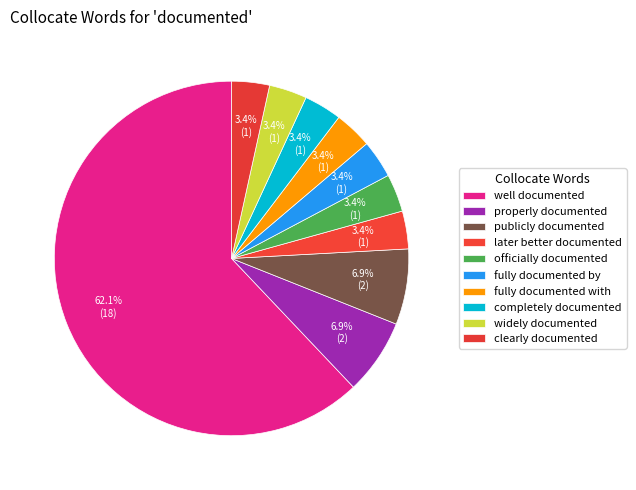

Rank the categories by value from highest to lowest.

well documented, properly documented, publicly documented, later better documented, officially documented, fully documented by, fully documented with, completely documented, widely documented, clearly documented